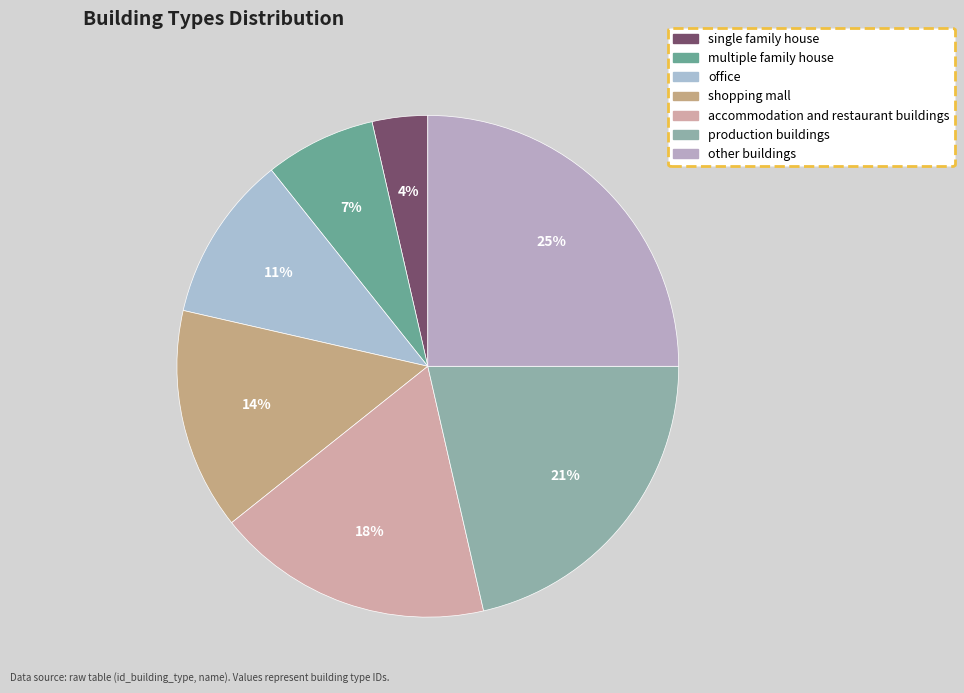

The shopping mall slice represents 14% of the pie. True or false?

True